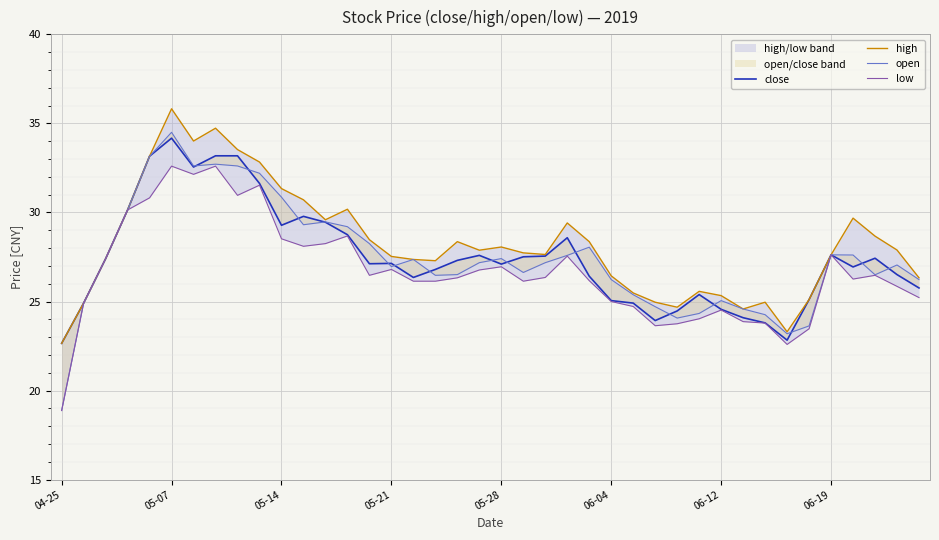

Rank the series by their maximum value, from lowest to highest.

low, close, open, high